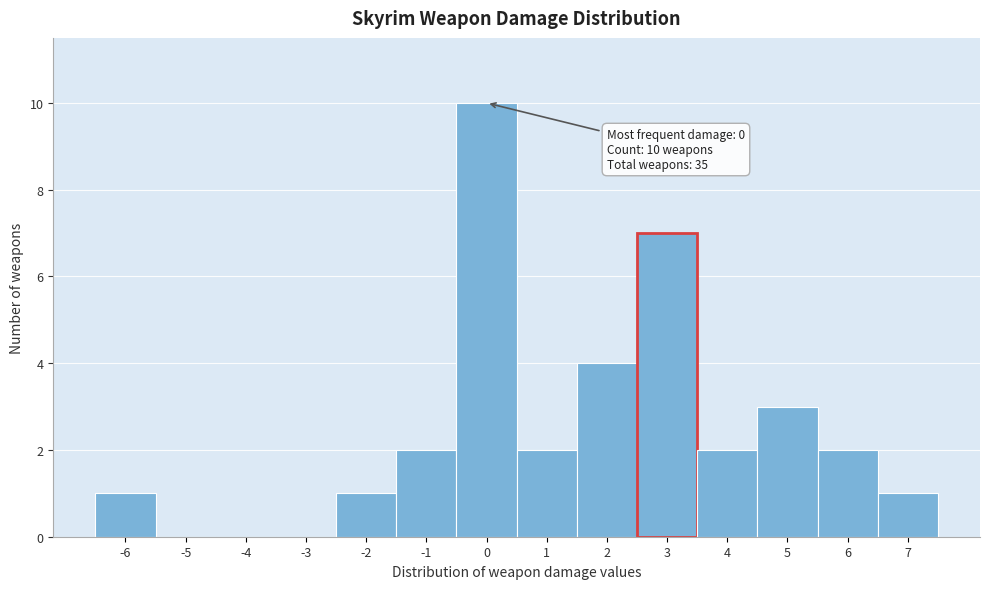

Which range on the x-axis has the tallest bar?

-0.5 to 0.5